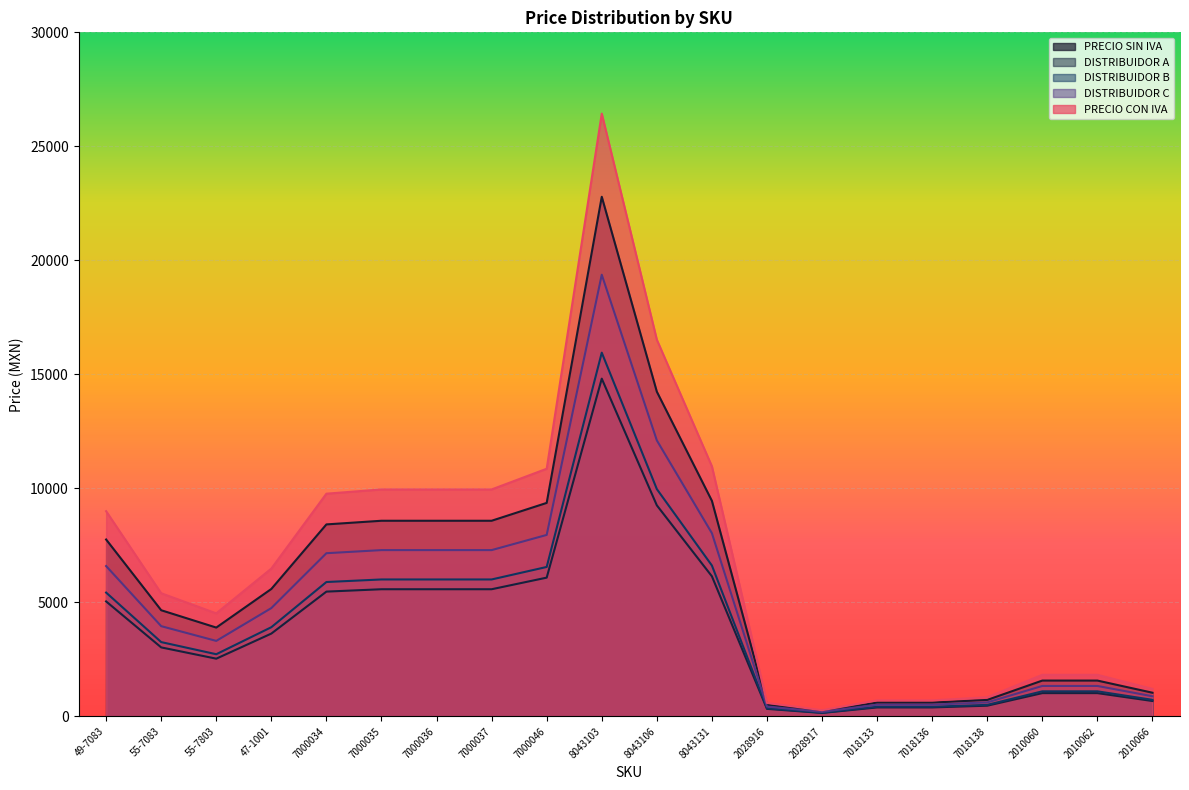

Reading right to left, extract all data points from this chart.

PRECIO SIN IVA: 1039.7	1572.4	1572.4	724.1	606.9	606.9	234.5	510.3	9454.3	14242.2	22788.8	9363.8	8581.0	8581.0	8581.0	8420.7	5589.7	3896.6	4656.9	7758.6
DISTRIBUIDOR A: 675.8	1022.1	1022.1	470.7	394.5	394.5	152.4	331.7	6145.3	9257.5	14812.7	6086.5	5577.7	5577.7	5577.7	5473.4	3633.3	2532.8	3027.0	5043.1
DISTRIBUIDOR B: 727.8	1100.7	1100.7	506.9	424.8	424.8	164.1	357.2	6618.0	9969.6	15952.2	6554.7	6006.7	6006.7	6006.7	5894.5	3912.8	2727.6	3259.8	5431.0
DISTRIBUIDOR C: 883.7	1336.5	1336.5	615.5	515.9	515.9	199.3	433.8	8036.2	12105.9	19370.5	7959.2	7293.9	7293.9	7293.9	7157.6	4751.2	3312.1	3958.4	6594.8
PRECIO CON IVA: 1206.0	1824.0	1824.0	840.0	704.0	704.0	272.0	592.0	10967.0	16521.0	26435.0	10862.0	9954.0	9954.0	9954.0	9768.0	6484.0	4520.0	5402.0	9000.0